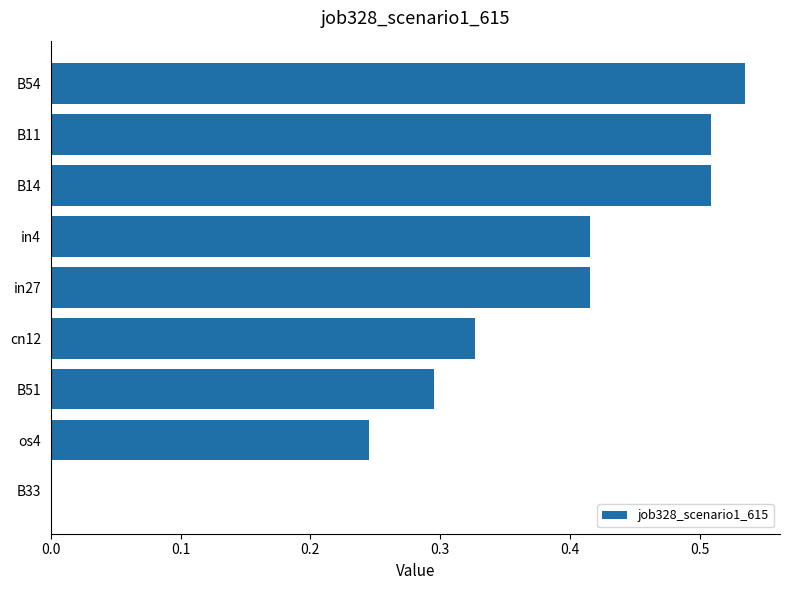

What is the sum of all values?

3.2